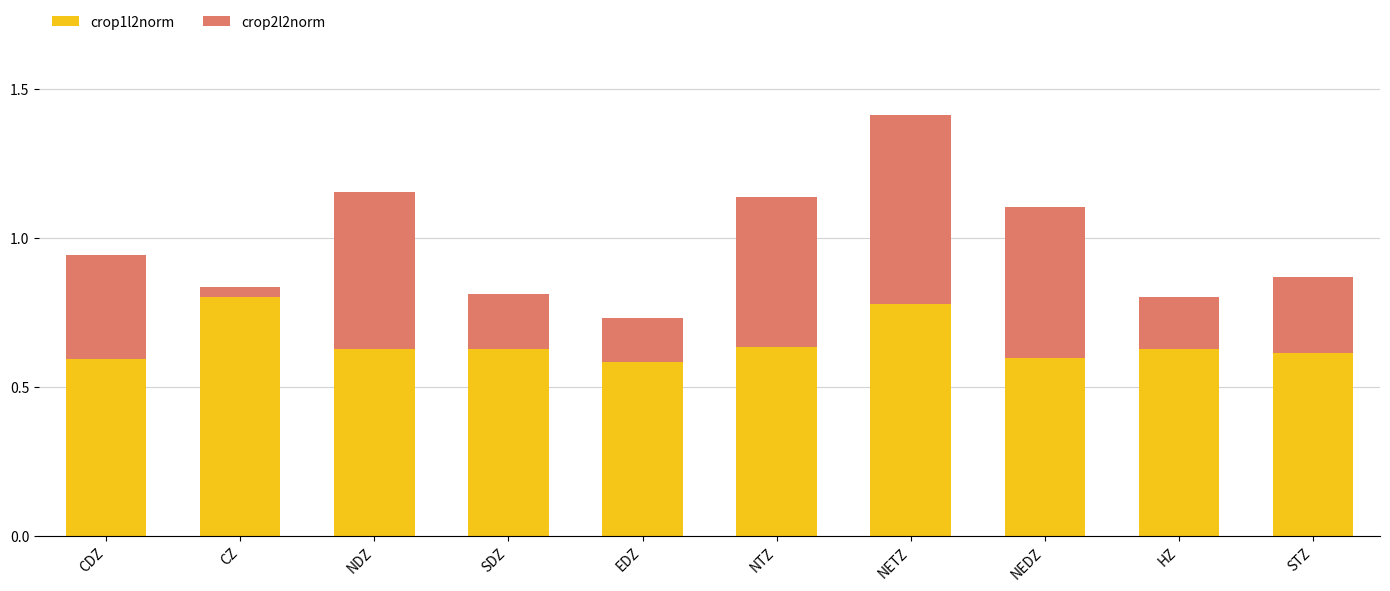

What is the sum of the crop1l2norm values at STZ and HZ?

1.2